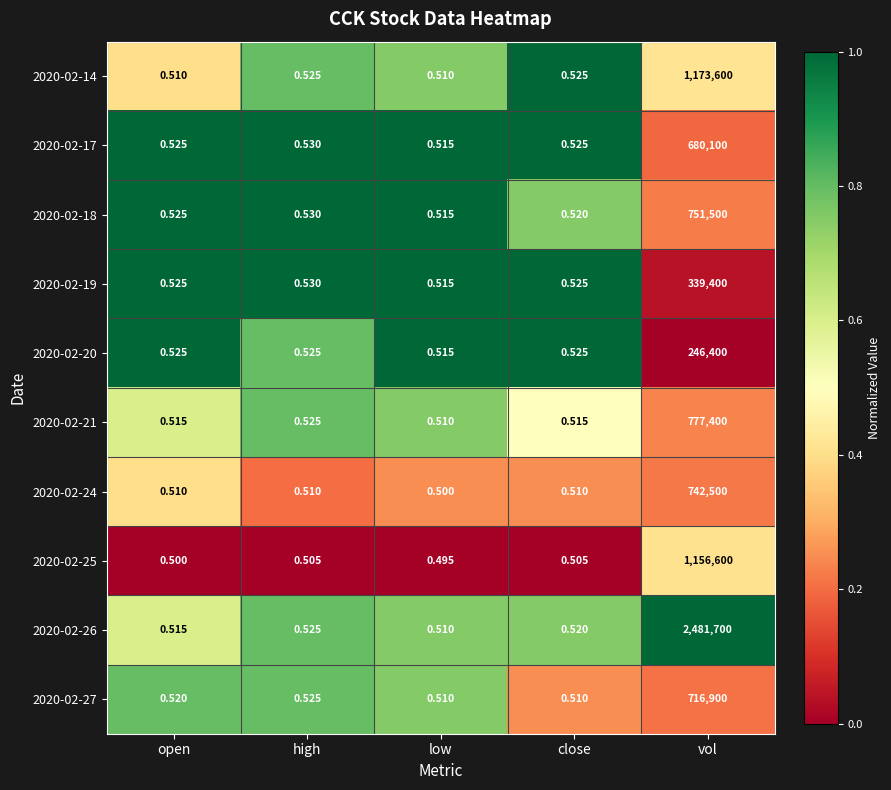

Rank the series by their maximum value, from lowest to highest.

2020-02-20, 2020-02-19, 2020-02-17, 2020-02-27, 2020-02-24, 2020-02-18, 2020-02-21, 2020-02-25, 2020-02-14, 2020-02-26